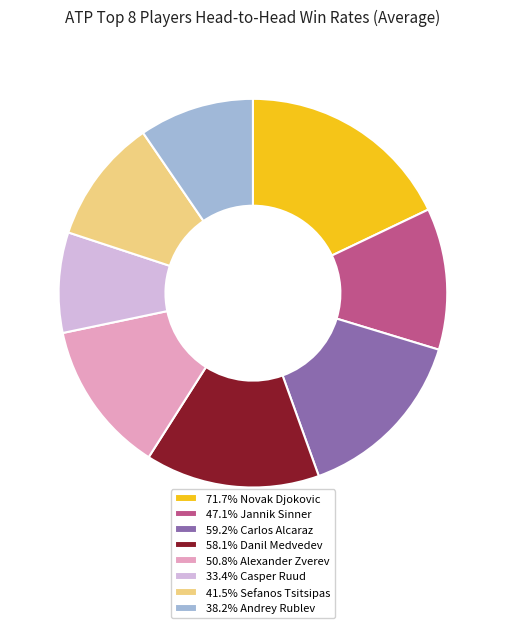

Is the sum of 38.2% Andrey Rublev and 59.2% Carlos Alcaraz greater than half?

No